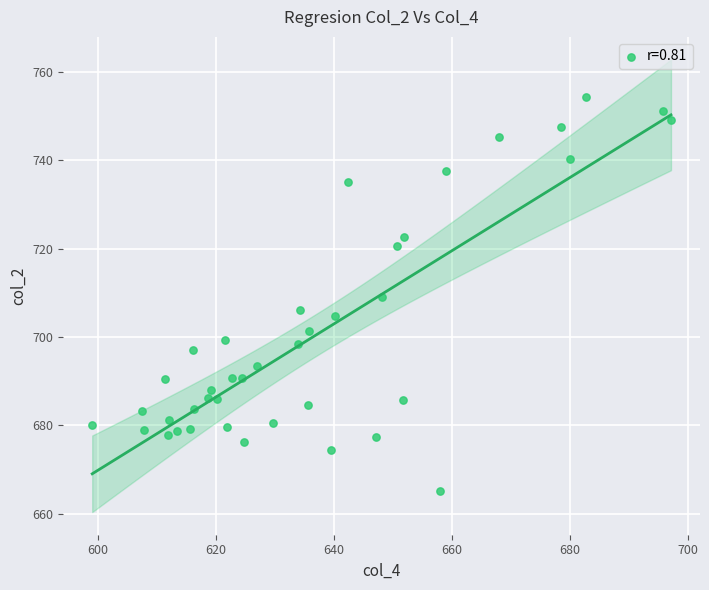

What is the range of X values (max minus min)?

98.1